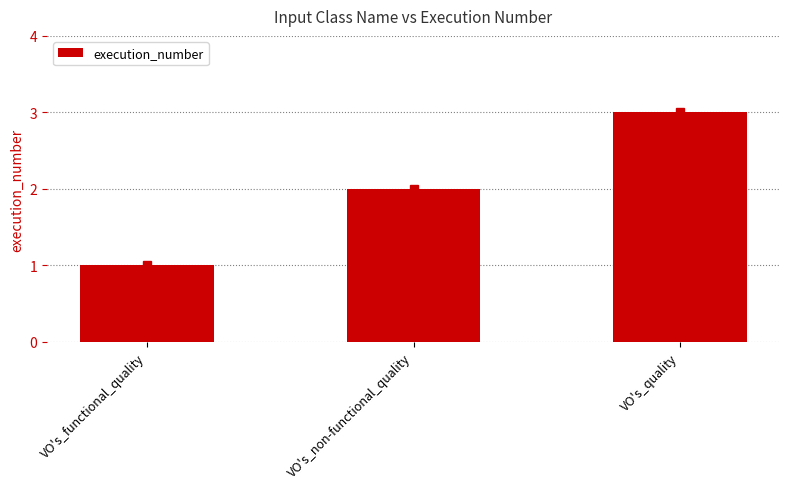

What is the difference between the maximum and minimum values?

2